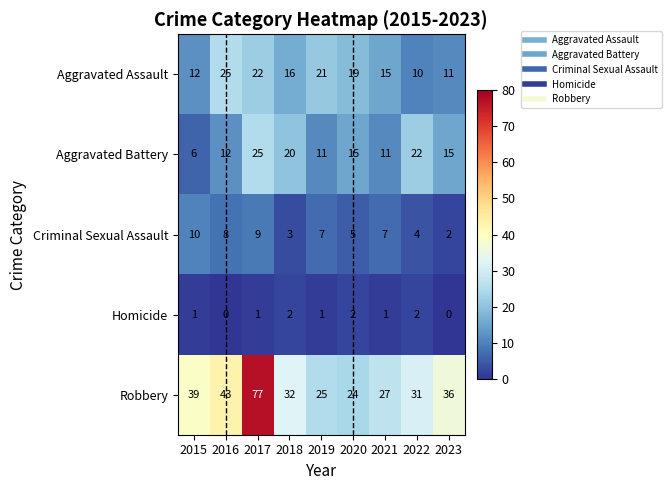

Which series has the largest total across all categories?

Robbery